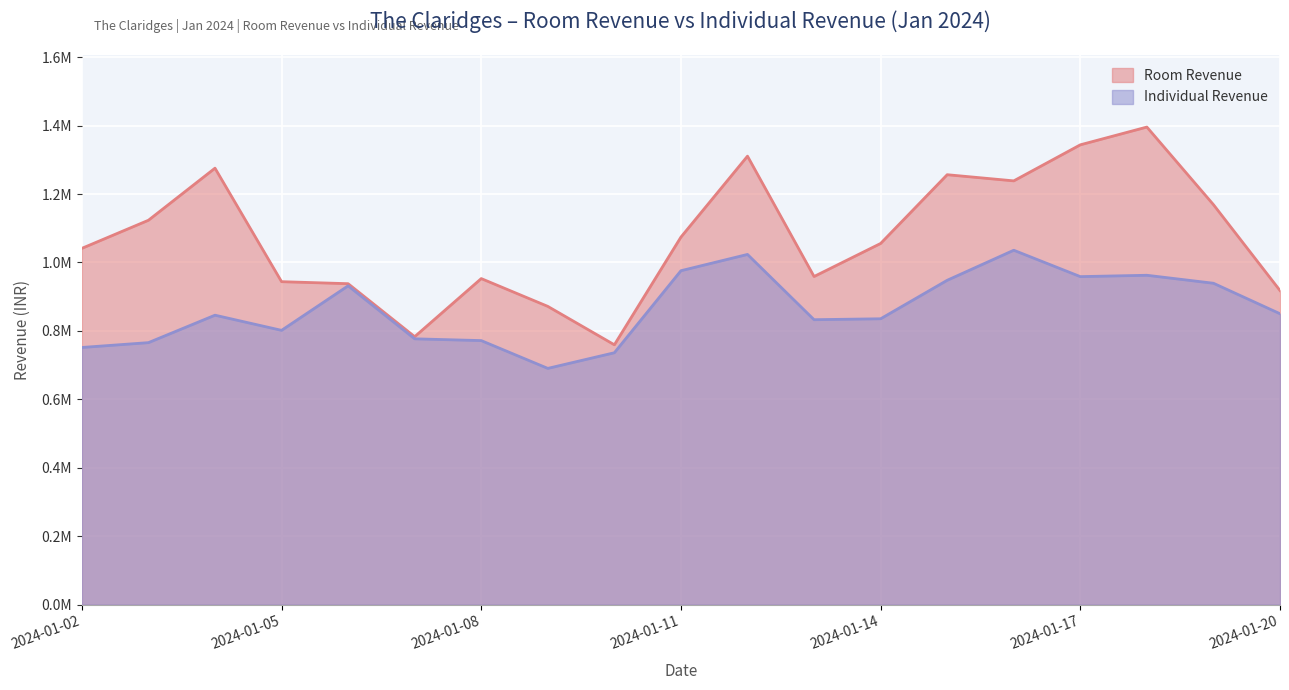

Which category has the highest value across all series?

2024-01-18